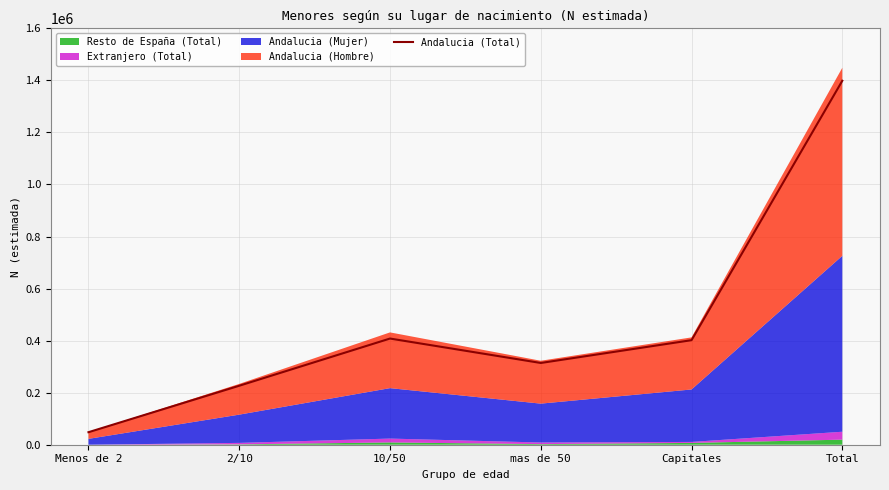

Approximately how many times larger is the value at 10/50 compared to Menos de 2?

8.5